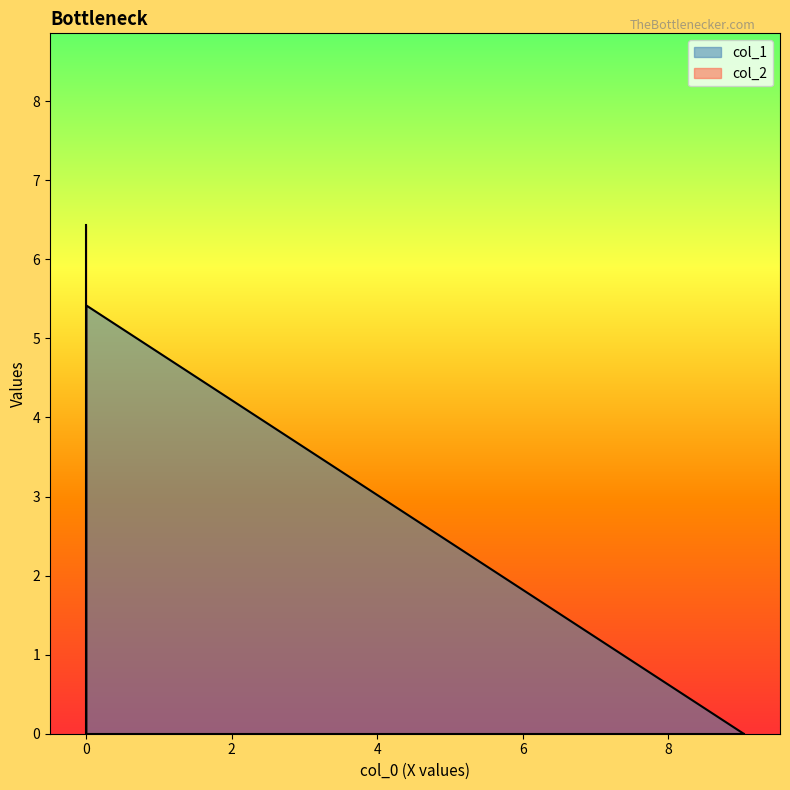

The col_2 series shows 3.1 at 2. True or false?

False